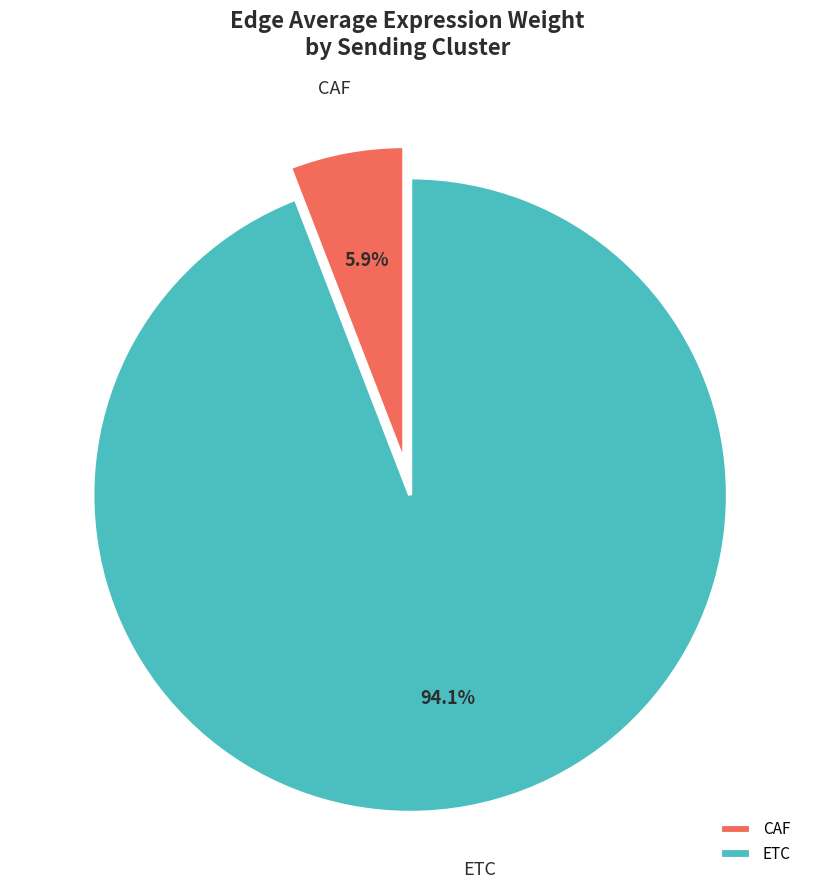

To the nearest percent, what percentage of the pie is ETC?

94%